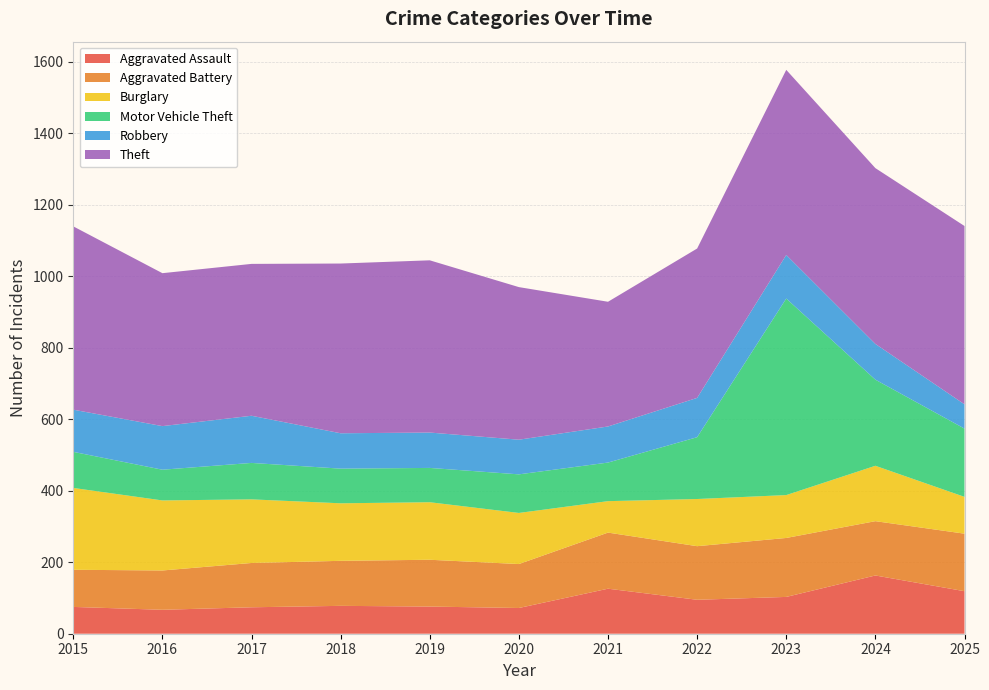

Reading left to right, what are all the values shown in this chart?

Aggravated Assault: 75	67	74	78	76	72	126	95	103	163	119
Aggravated Battery: 104	110	124	126	131	123	157	150	165	152	161
Burglary: 229	196	178	161	161	143	88	132	120	155	103
Motor Vehicle Theft: 101	86	102	97	96	108	108	173	550	241	191
Robbery: 118	122	132	99	99	97	101	110	122	100	68
Theft: 513	428	425	475	482	427	349	418	518	492	499